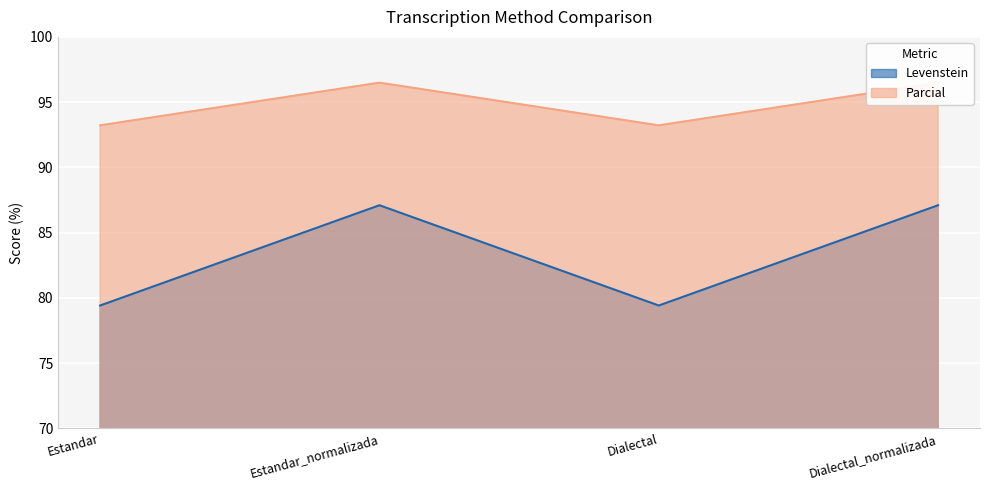

Is the value of Parcial at Estandar_normalizada greater than the value of Levenstein at Estandar?

Yes